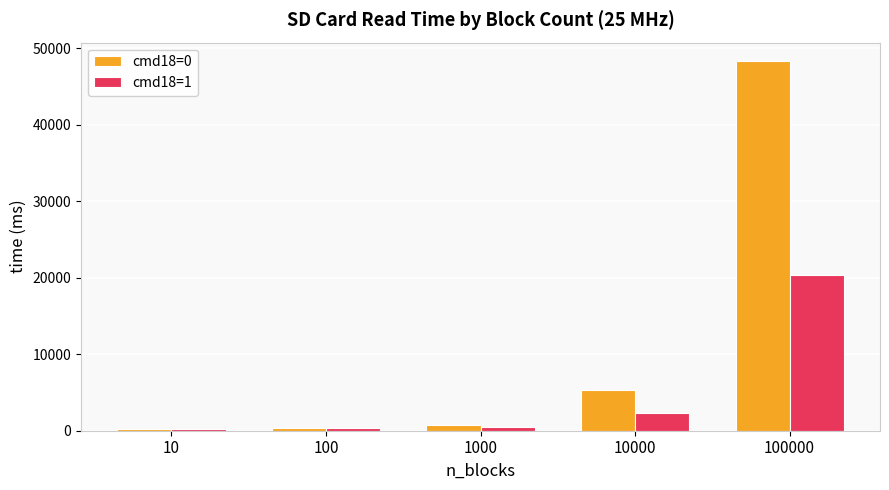

The cmd18=0 series shows 2335.6 at 10000. True or false?

False